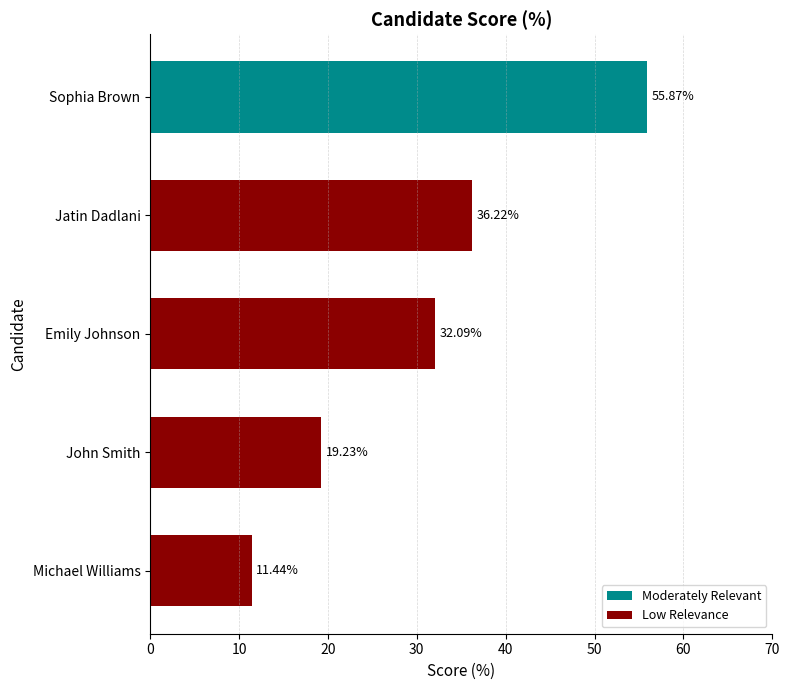

What is the label of the 2nd bar from the bottom?

John Smith